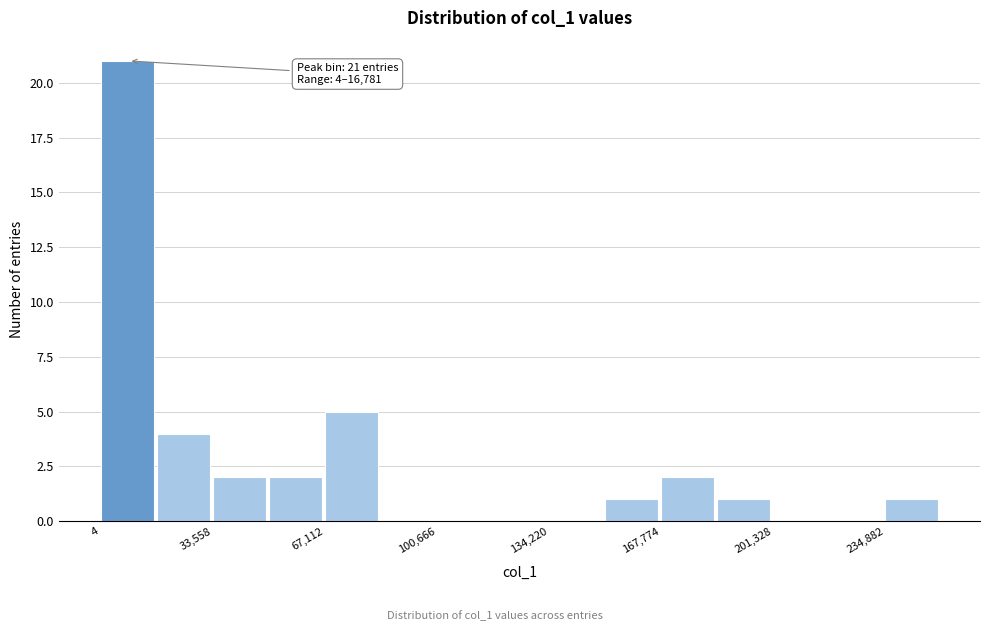

Around what value on the x-axis is the tallest bar? Give the approximate position of its centre, as read against the axis.

10000